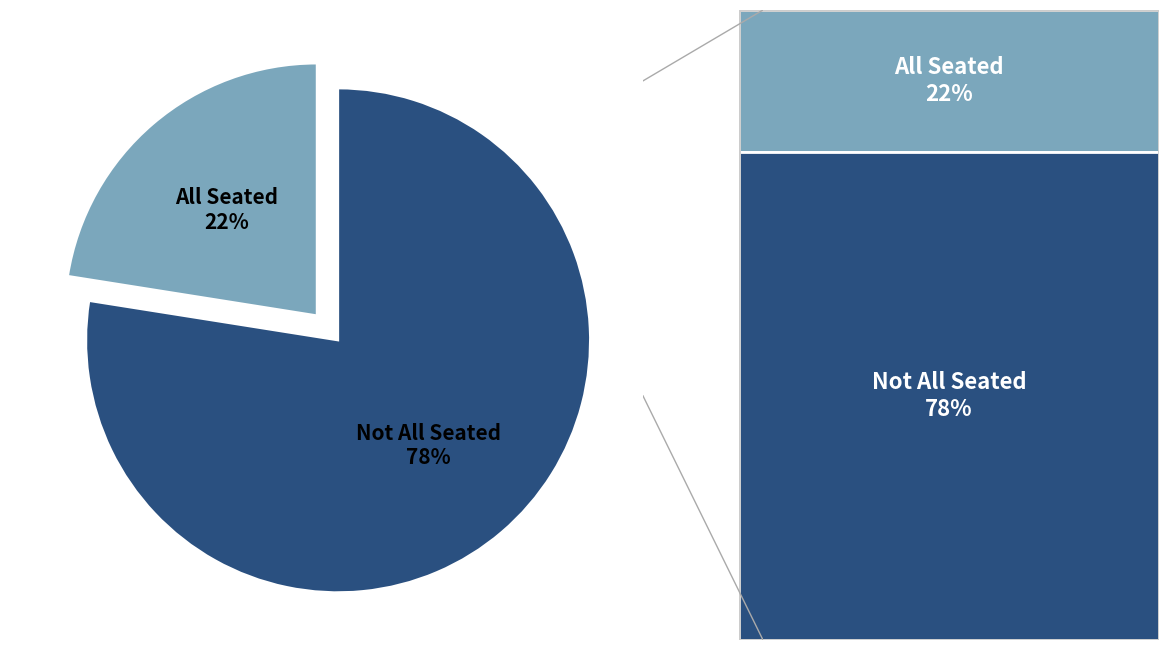

Rank the categories by value from highest to lowest.

Not All Seated 78%, All Seated 22%